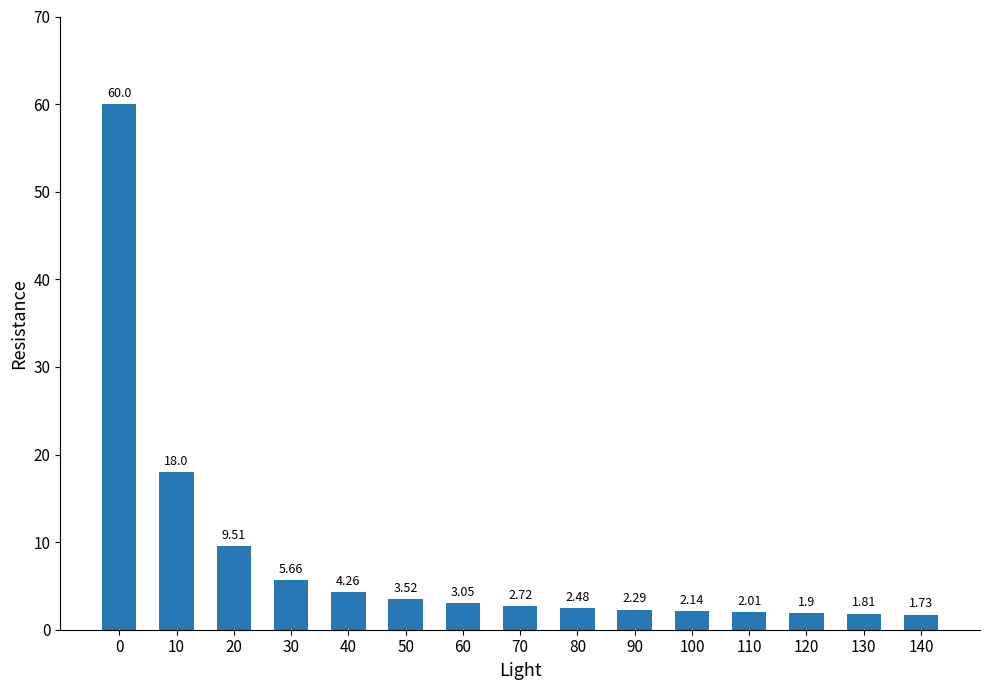

What is the sum of all values?

121.1